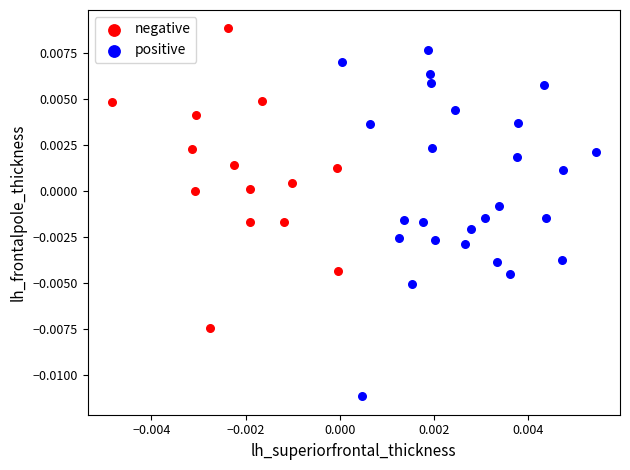

Which series has the widest spread of Y values?

positive